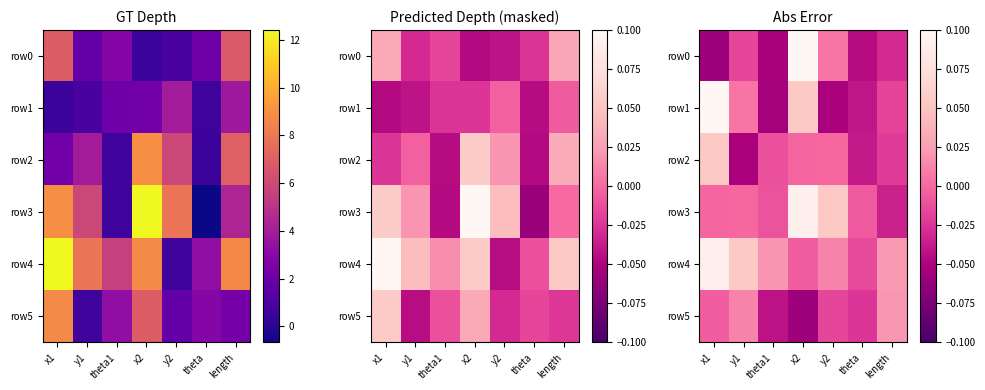

List the labels in order of row0 value, smallest first.

x1, theta1, theta, length, y1, y2, x2